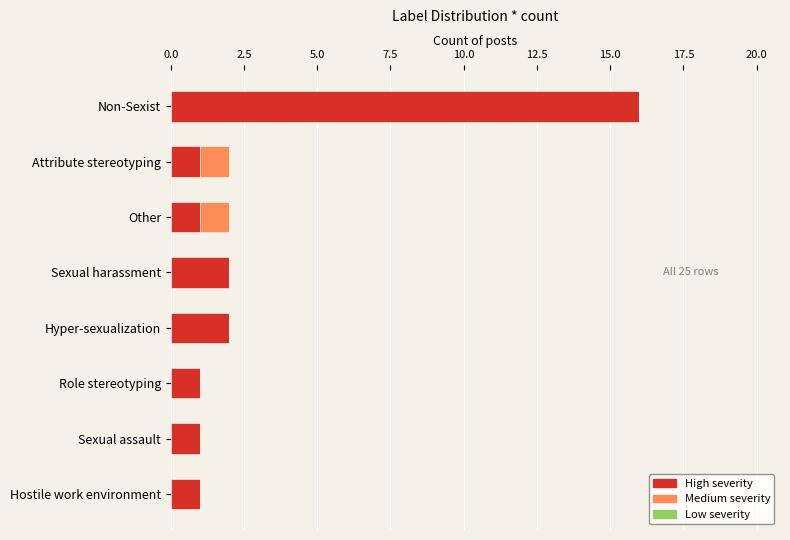

What is the sum of the High severity values at Hyper-sexualization and Other?

3